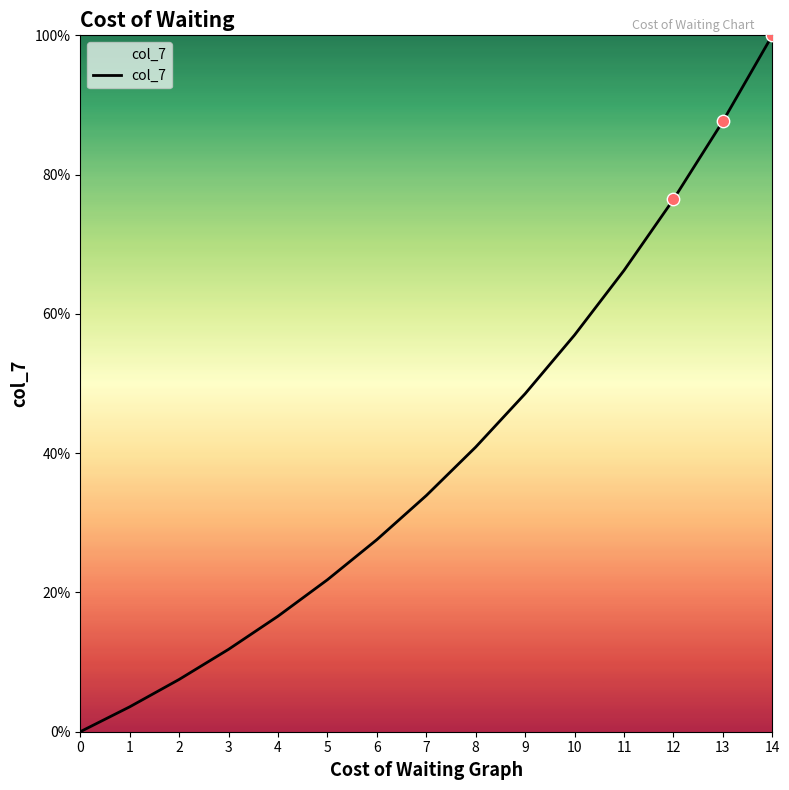

What is the ratio of the value at 10 to the value at 11?

0.9